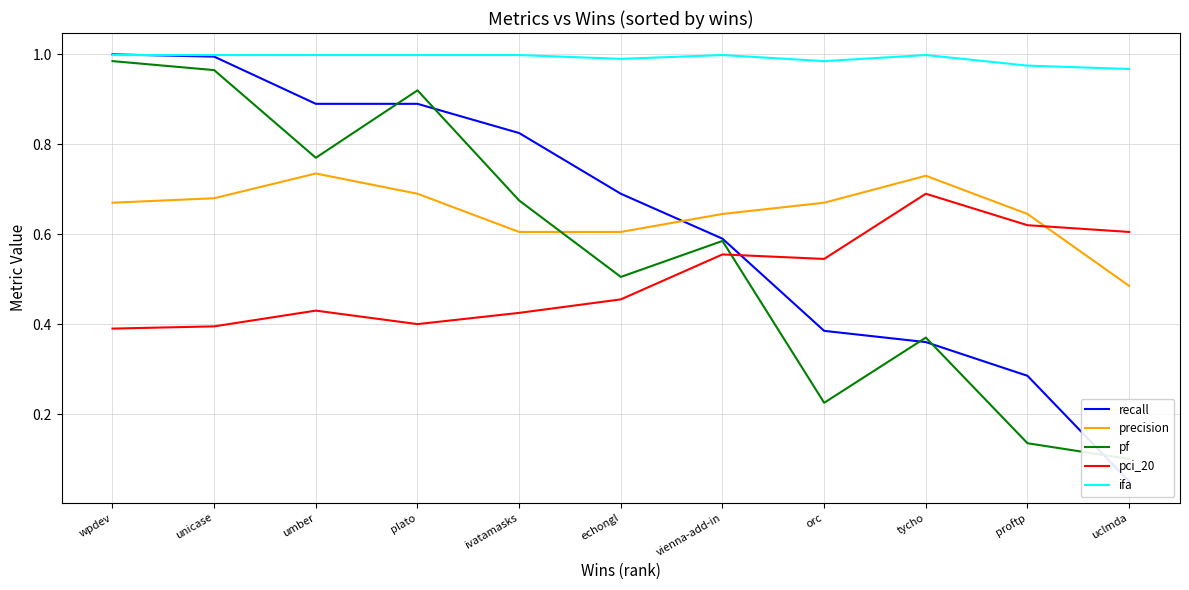

Between wpdev and ivatamasks, which is larger?

wpdev